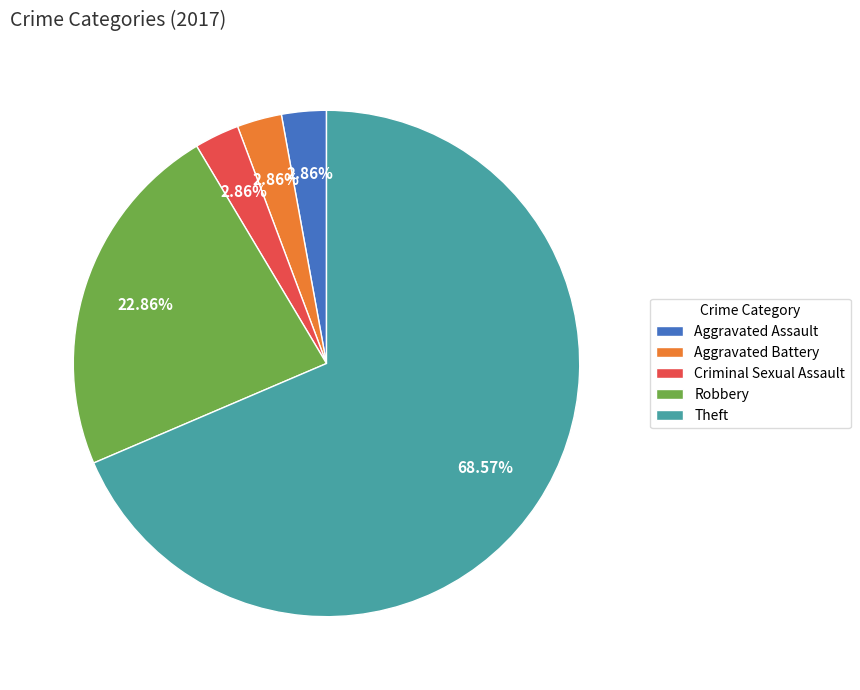

What is the largest slice in the pie chart?

Theft